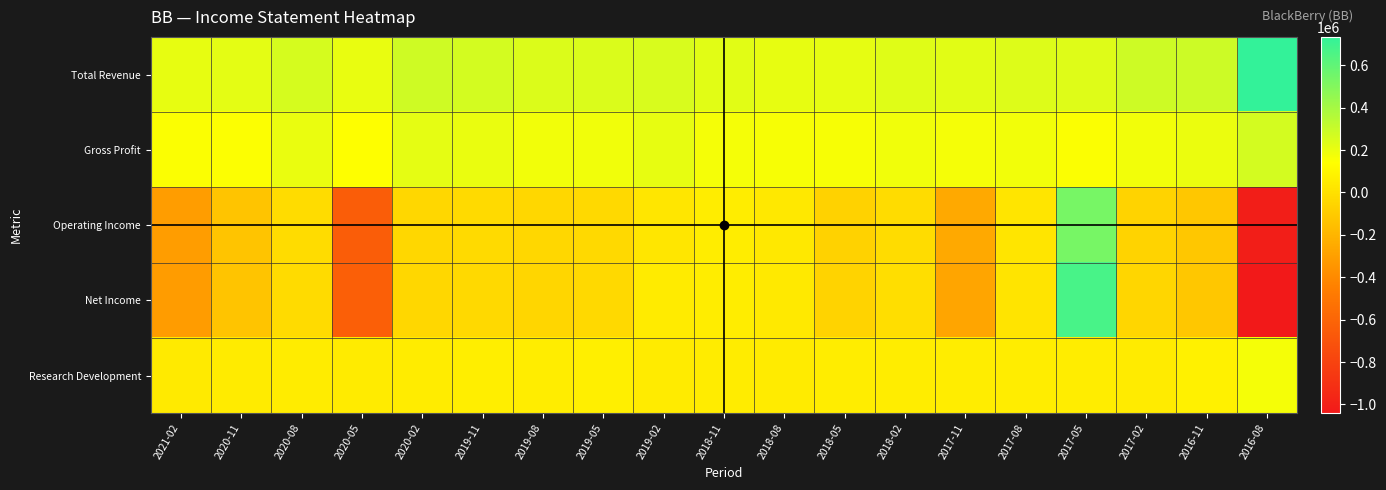

Reading right to left, transcribe all the data shown in this chart.

Total Revenue: 2016-08=734000	2016-11=289000	2017-02=286000	2017-05=235000	2017-08=238000	2017-11=226000	2018-02=233000	2018-05=213000	2018-08=210000	2018-11=226000	2019-02=255000	2019-05=247000	2019-08=244000	2019-11=267000	2020-02=282000	2020-05=206000	2020-08=259000	2020-11=218000	2021-02=210000
Gross Profit: 2016-08=266000	2016-11=198000	2017-02=178000	2017-05=153000	2017-08=178000	2017-11=170000	2018-02=180000	2018-05=163000	2018-08=162000	2018-11=172000	2019-02=208000	2019-05=179000	2019-08=177000	2019-11=202000	2020-02=216000	2020-05=143000	2020-08=200000	2020-11=150000	2021-02=153000
Operating Income: 2016-08=-1010000	2016-11=-114000	2017-02=-57000	2017-05=536000	2017-08=22000	2017-11=-258000	2018-02=-17000	2018-05=-65000	2018-08=39000	2018-11=58000	2019-02=28000	2019-05=-36000	2019-08=-43000	2019-11=-29000	2020-02=-41000	2020-05=-645000	2020-08=-22000	2020-11=-127000	2021-02=-313000
Net Income: 2016-08=-1042000	2016-11=-117000	2017-02=-47000	2017-05=671000	2017-08=19000	2017-11=-275000	2018-02=-10000	2018-05=-60000	2018-08=43000	2018-11=59000	2019-02=51000	2019-05=-35000	2019-08=-44000	2019-11=-32000	2020-02=-41000	2020-05=-636000	2020-08=-23000	2020-11=-130000	2021-02=-315000
Research Development: 2016-08=172000	2016-11=76000	2017-02=54000	2017-05=58000	2017-08=59000	2017-11=59000	2018-02=58000	2018-05=59000	2018-08=51000	2018-11=55000	2019-02=52000	2019-05=68000	2019-08=59000	2019-11=62000	2020-02=57000	2020-05=54000	2020-08=55000	2020-11=50000	2021-02=45000